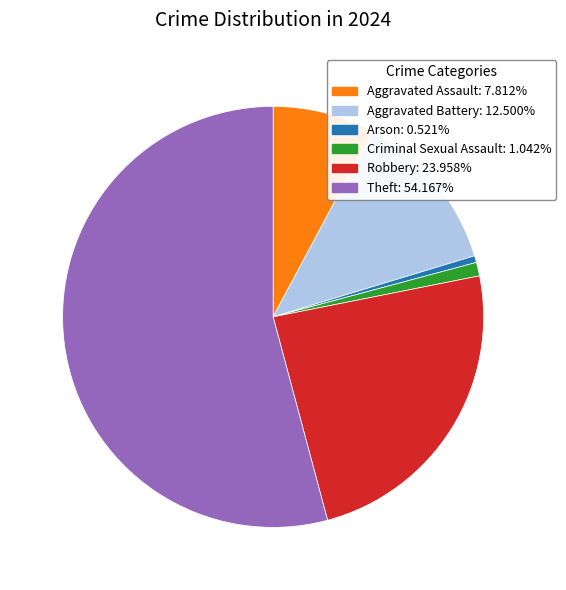

Is it true that Arson is 1% of the pie?

True